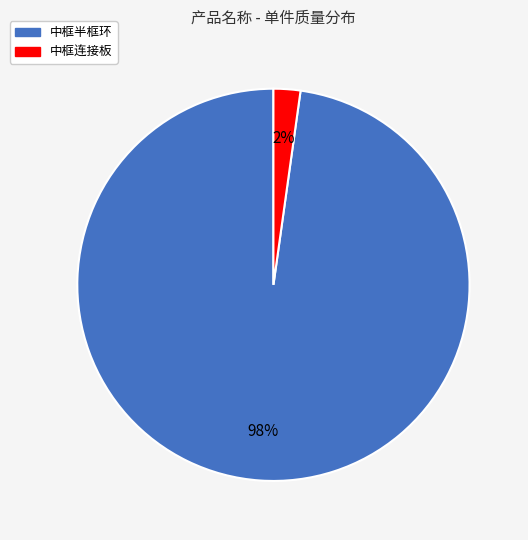

Count the number of slices in the pie.

2